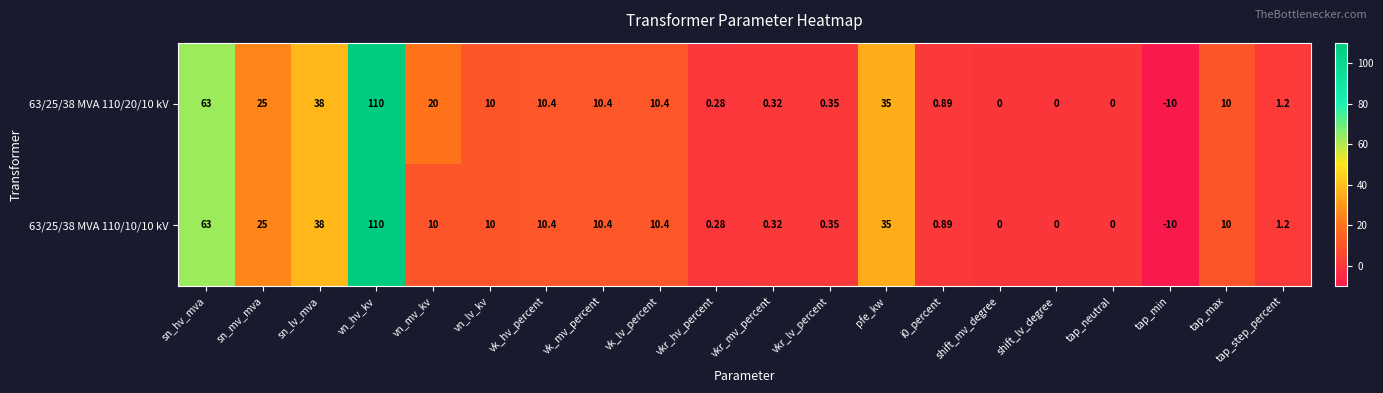

At which category is the sum across all series the highest?

vn_hv_kv